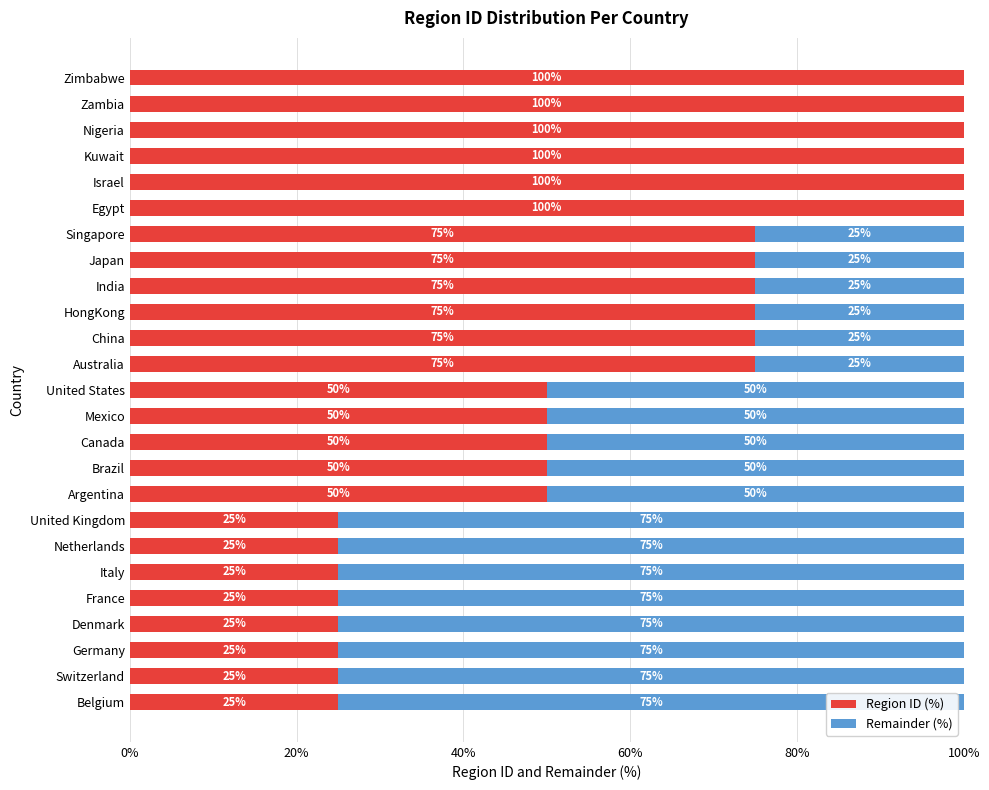

What is the total value across all series at Belgium?

100